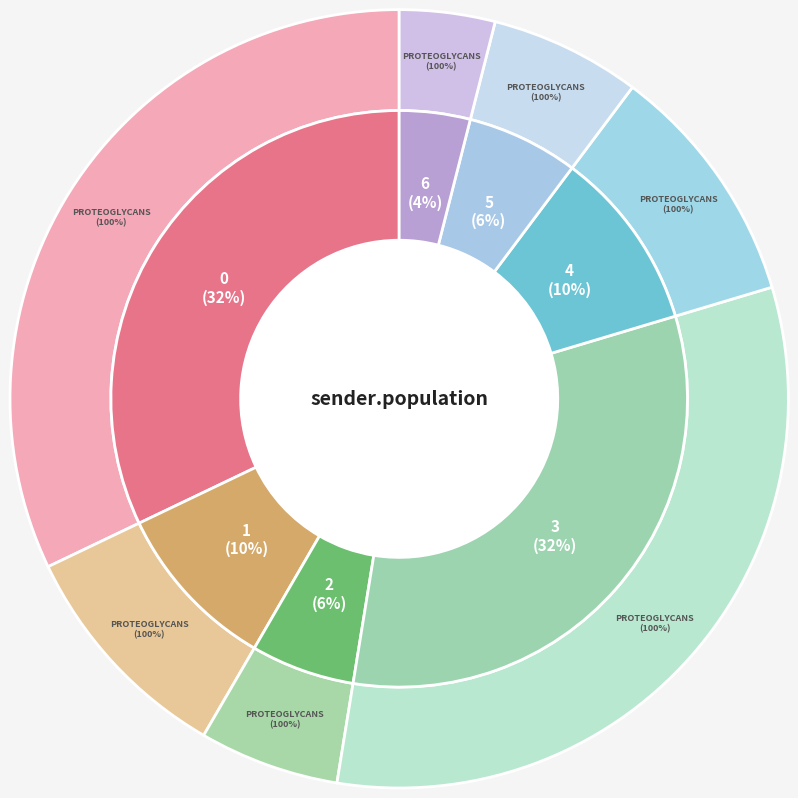

Combined, do 45 and 71 account for over 50%?

No